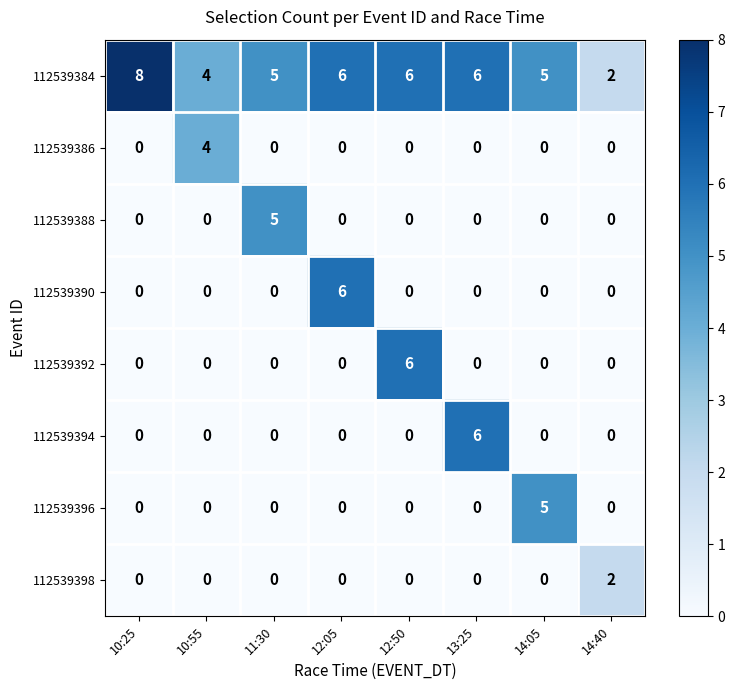

What is the difference between the maximum and second lowest values in the 112539388 series?

5